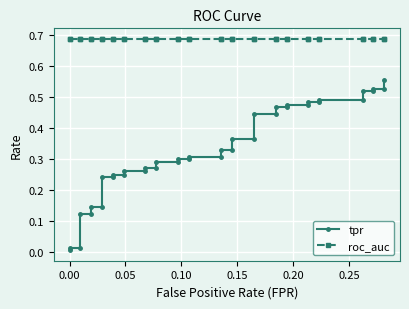

Reading left to right, list all the values displayed in this chart.

tpr: 0.0	0.0	0.0	0.1	0.1	0.1	0.1	0.2	0.2	0.2	0.2	0.3	0.3	0.3	0.3	0.3	0.3	0.3	0.3	0.3	0.3	0.3	0.3	0.4	0.4	0.4	0.4	0.5	0.5	0.5	0.5	0.5	0.5	0.5	0.5	0.5	0.5	0.5	0.5	0.6
roc_auc: 0.7	0.7	0.7	0.7	0.7	0.7	0.7	0.7	0.7	0.7	0.7	0.7	0.7	0.7	0.7	0.7	0.7	0.7	0.7	0.7	0.7	0.7	0.7	0.7	0.7	0.7	0.7	0.7	0.7	0.7	0.7	0.7	0.7	0.7	0.7	0.7	0.7	0.7	0.7	0.7